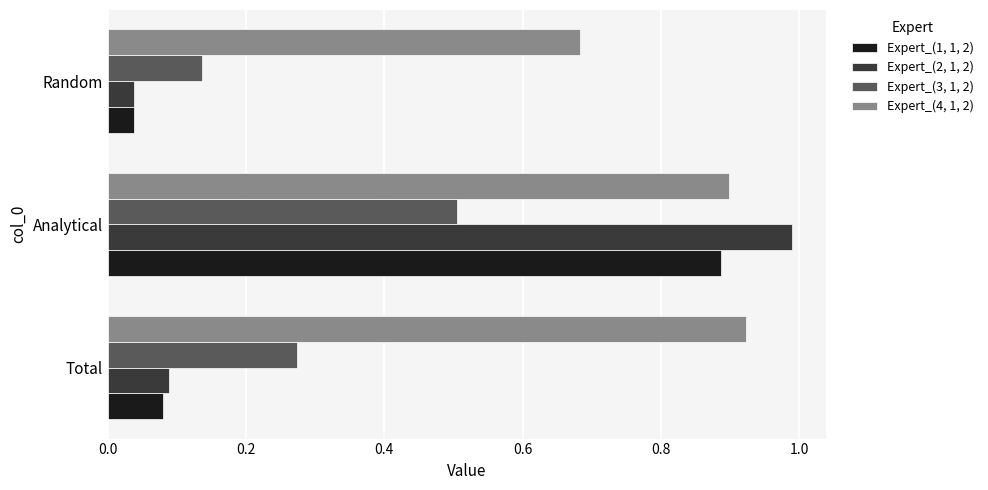

At which category is the sum across all series the highest?

Analytical